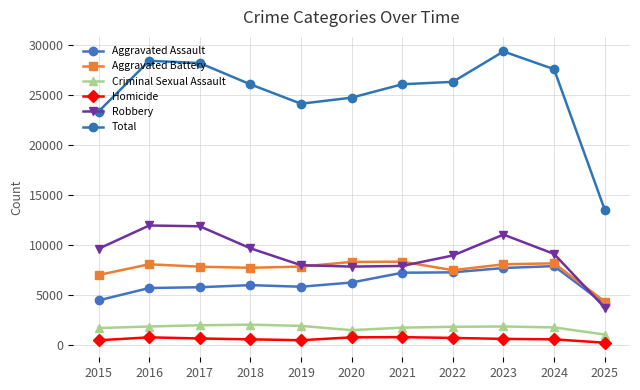

True or false: Homicide and Total intersect in this chart.

False